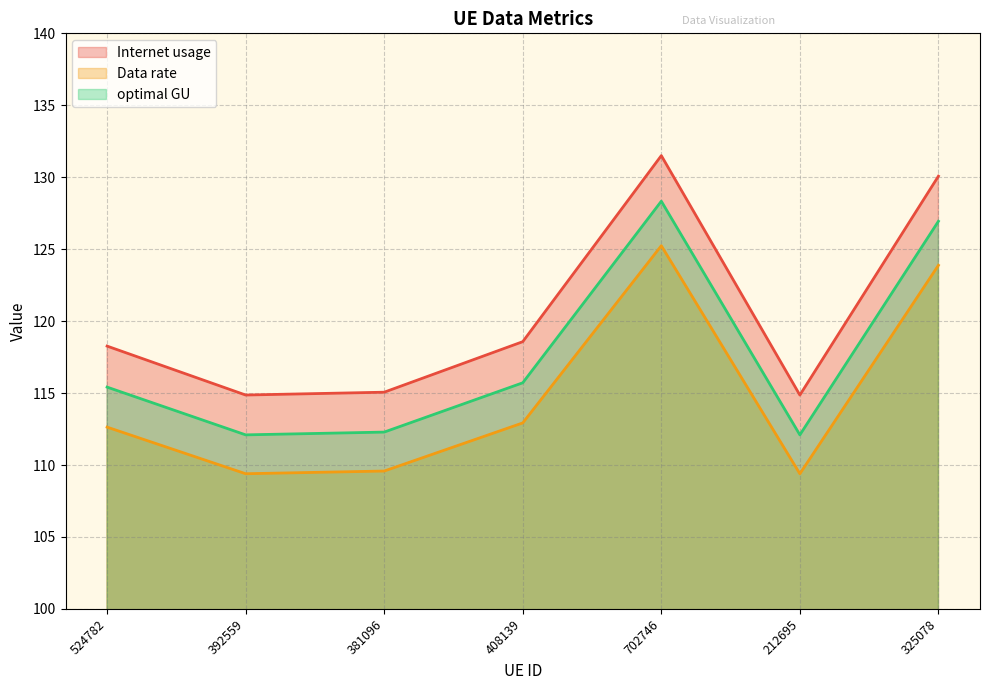

In Data rate, how many points are higher than both neighbors (excluding endpoints)?

1